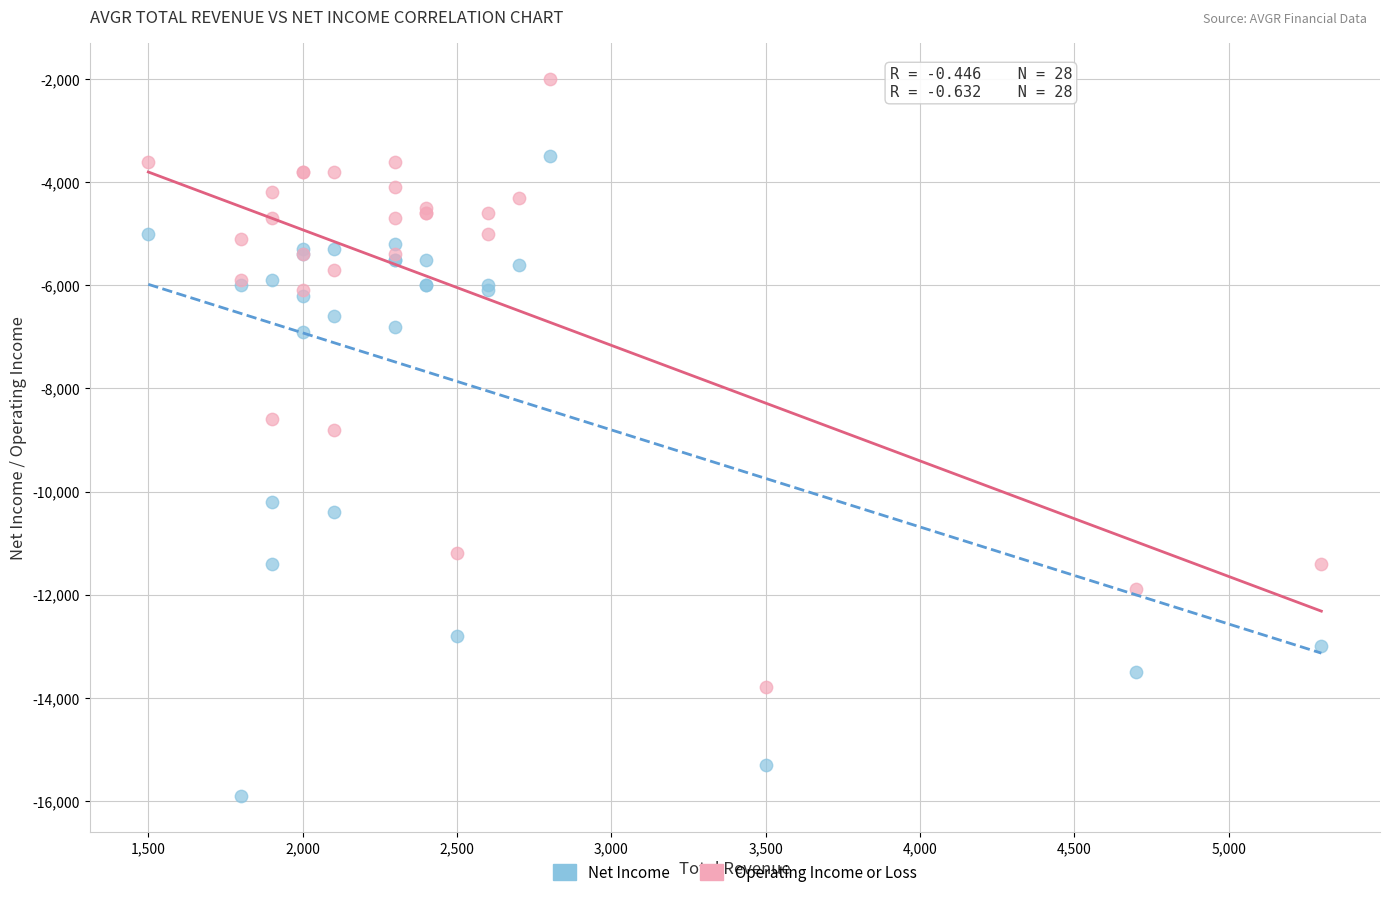

Which series has the largest Y range (max minus min)?

Net Income